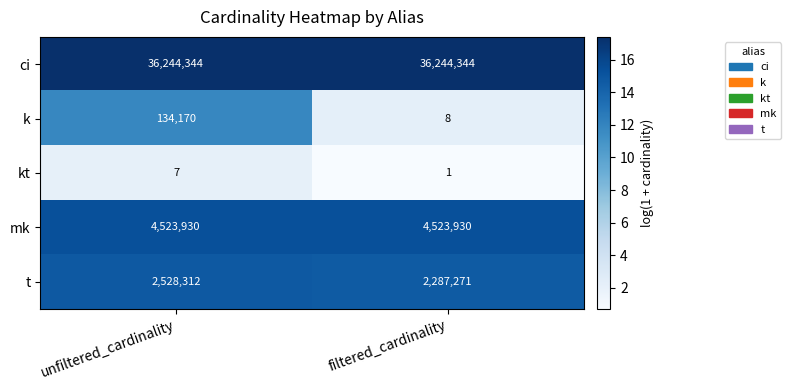

Is it true that t equals 2528312 at unfiltered_cardinality?

True